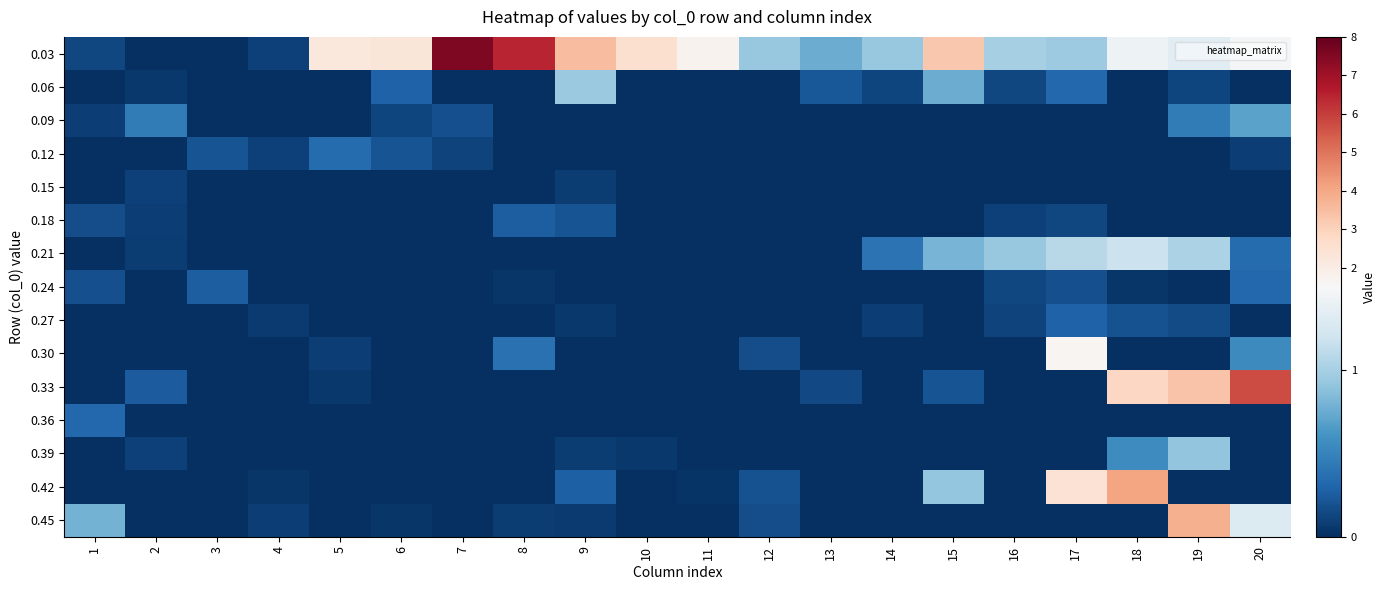

Reading left to right, extract all data points from this chart.

0.03: 1=0.1	2=0.0	3=0.0	4=0.1	5=2.2	6=2.3	7=7.6	8=6.4	9=3.5	10=2.5	11=1.7	12=0.9	13=0.8	14=0.9	15=3.2	16=1.0	17=1.0	18=1.4	19=1.3	20=1.5
0.06: 1=0.0	2=0.1	3=0.0	4=0.0	5=0.0	6=0.3	7=0.0	8=0.0	9=0.9	10=0.0	11=0.0	12=0.0	13=0.2	14=0.1	15=0.8	16=0.1	17=0.3	18=0.0	19=0.1	20=0.0
0.09: 1=0.1	2=0.4	3=0.0	4=0.0	5=0.0	6=0.1	7=0.2	8=0.0	9=0.0	10=0.0	11=0.0	12=0.0	13=0.0	14=0.0	15=0.0	16=0.0	17=0.0	18=0.0	19=0.5	20=0.7
0.12: 1=0.0	2=0.0	3=0.2	4=0.1	5=0.3	6=0.2	7=0.1	8=0.0	9=0.0	10=0.0	11=0.0	12=0.0	13=0.0	14=0.0	15=0.0	16=0.0	17=0.0	18=0.0	19=0.0	20=0.1
0.15: 1=0.0	2=0.1	3=0.0	4=0.0	5=0.0	6=0.0	7=0.0	8=0.0	9=0.1	10=0.0	11=0.0	12=0.0	13=0.0	14=0.0	15=0.0	16=0.0	17=0.0	18=0.0	19=0.0	20=0.0
0.18: 1=0.2	2=0.1	3=0.0	4=0.0	5=0.0	6=0.0	7=0.0	8=0.3	9=0.2	10=0.0	11=0.0	12=0.0	13=0.0	14=0.0	15=0.0	16=0.1	17=0.1	18=0.0	19=0.0	20=0.0
0.21: 1=0.0	2=0.1	3=0.0	4=0.0	5=0.0	6=0.0	7=0.0	8=0.0	9=0.0	10=0.0	11=0.0	12=0.0	13=0.0	14=0.4	15=0.8	16=0.9	17=1.1	18=1.2	19=1.0	20=0.3
0.24: 1=0.2	2=0.0	3=0.3	4=0.0	5=0.0	6=0.0	7=0.0	8=0.0	9=0.0	10=0.0	11=0.0	12=0.0	13=0.0	14=0.0	15=0.0	16=0.1	17=0.2	18=0.0	19=0.0	20=0.3
0.27: 1=0.0	2=0.0	3=0.0	4=0.1	5=0.0	6=0.0	7=0.0	8=0.0	9=0.1	10=0.0	11=0.0	12=0.0	13=0.0	14=0.1	15=0.0	16=0.1	17=0.3	18=0.2	19=0.2	20=0.0
0.30: 1=0.0	2=0.0	3=0.0	4=0.0	5=0.1	6=0.0	7=0.0	8=0.4	9=0.0	10=0.0	11=0.0	12=0.2	13=0.0	14=0.0	15=0.0	16=0.0	17=1.6	18=0.0	19=0.0	20=0.5
0.33: 1=0.0	2=0.2	3=0.0	4=0.0	5=0.1	6=0.0	7=0.0	8=0.0	9=0.0	10=0.0	11=0.0	12=0.0	13=0.2	14=0.0	15=0.2	16=0.0	17=0.0	18=2.8	19=3.4	20=5.8
0.36: 1=0.3	2=0.0	3=0.0	4=0.0	5=0.0	6=0.0	7=0.0	8=0.0	9=0.0	10=0.0	11=0.0	12=0.0	13=0.0	14=0.0	15=0.0	16=0.0	17=0.0	18=0.0	19=0.0	20=0.0
0.39: 1=0.0	2=0.1	3=0.0	4=0.0	5=0.0	6=0.0	7=0.0	8=0.0	9=0.1	10=0.1	11=0.0	12=0.0	13=0.0	14=0.0	15=0.0	16=0.0	17=0.0	18=0.6	19=0.9	20=0.0
0.42: 1=0.0	2=0.0	3=0.0	4=0.0	5=0.0	6=0.0	7=0.0	8=0.0	9=0.3	10=0.0	11=0.0	12=0.2	13=0.0	14=0.0	15=0.9	16=0.0	17=2.4	18=4.1	19=0.0	20=0.0
0.45: 1=0.8	2=0.0	3=0.0	4=0.1	5=0.0	6=0.0	7=0.0	8=0.1	9=0.1	10=0.0	11=0.0	12=0.2	13=0.0	14=0.0	15=0.0	16=0.0	17=0.0	18=0.0	19=3.8	20=1.3